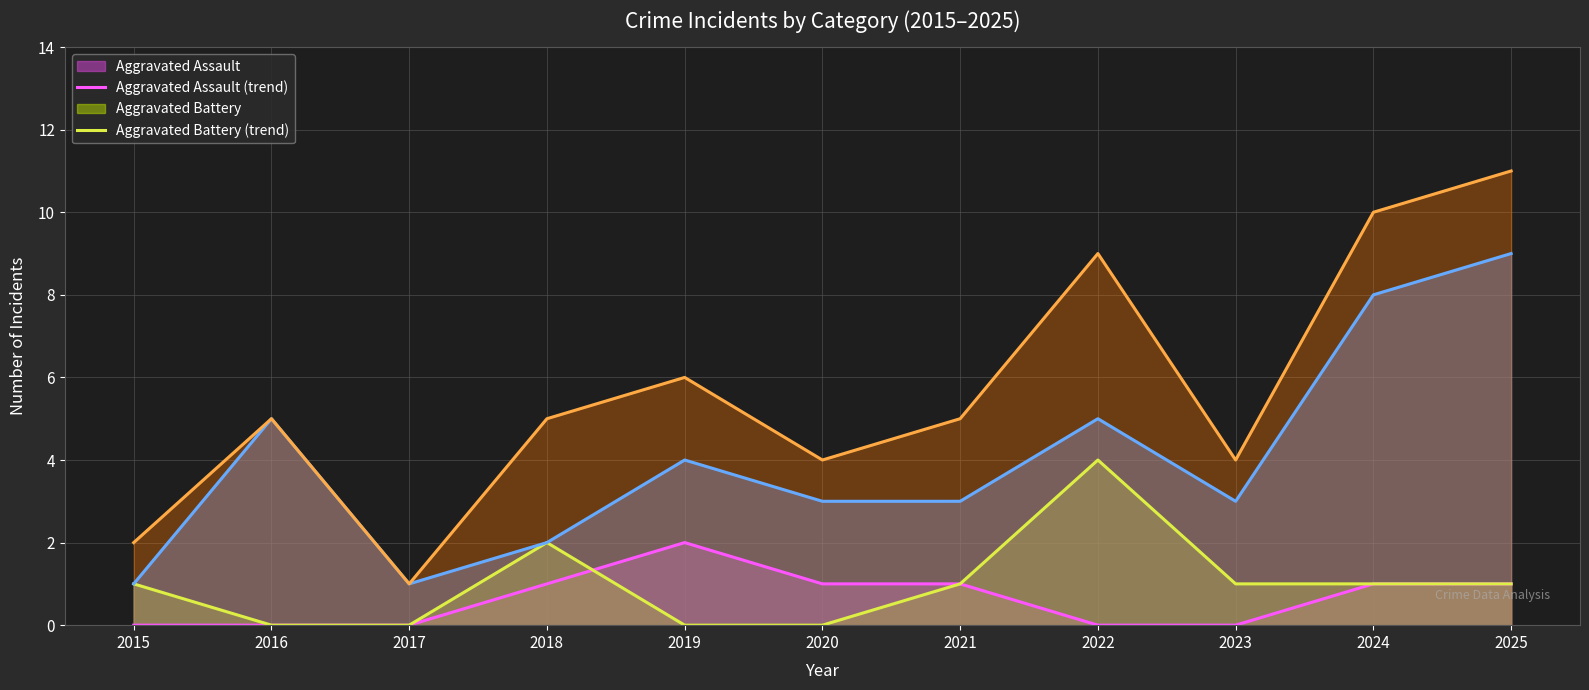

Which series has the widest spread of values?

Total (trend)